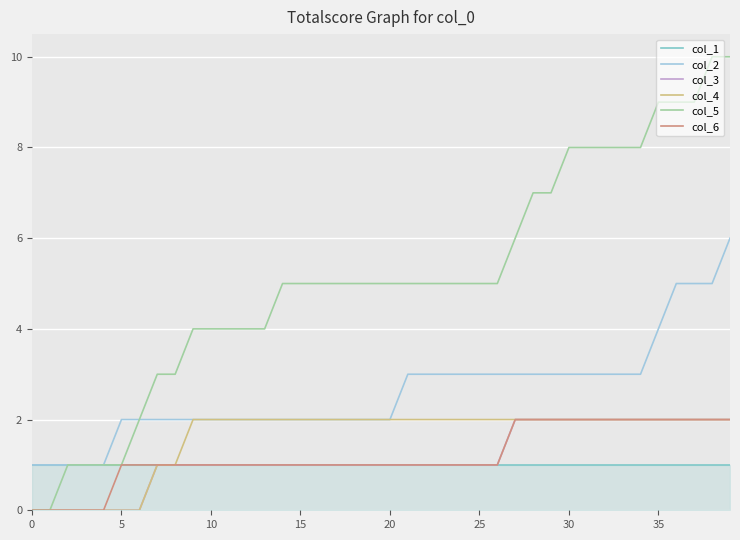

Which series has the widest spread of values?

col_5